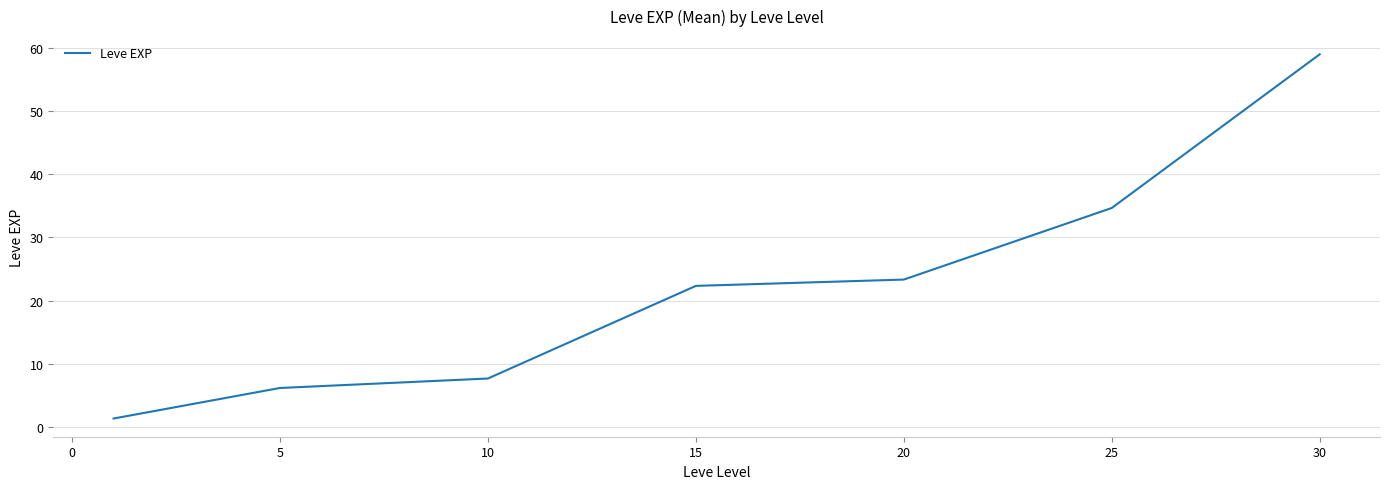

What is the difference between the second highest and minimum values?

33.3